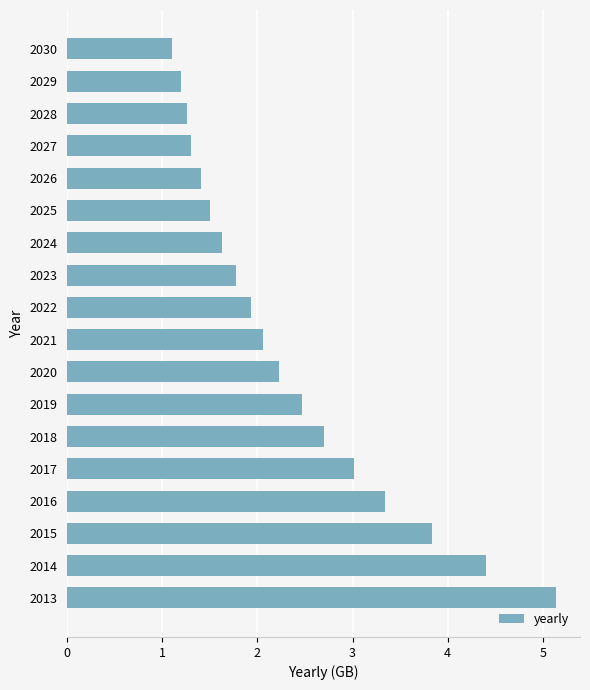

What is the change in value from 2015 to 2026?

-2.4